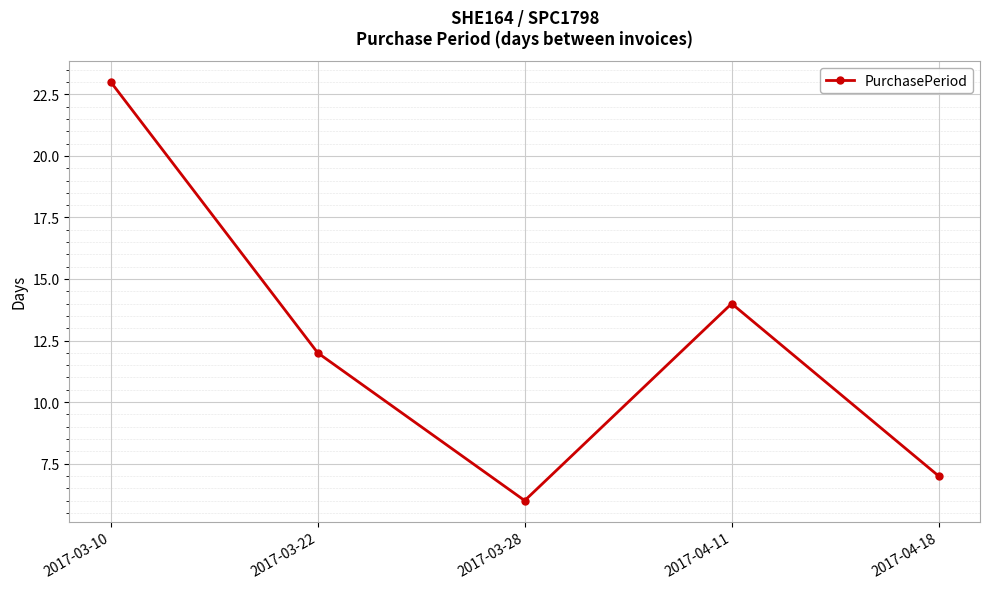

What is the difference between the second highest and second lowest values?

7